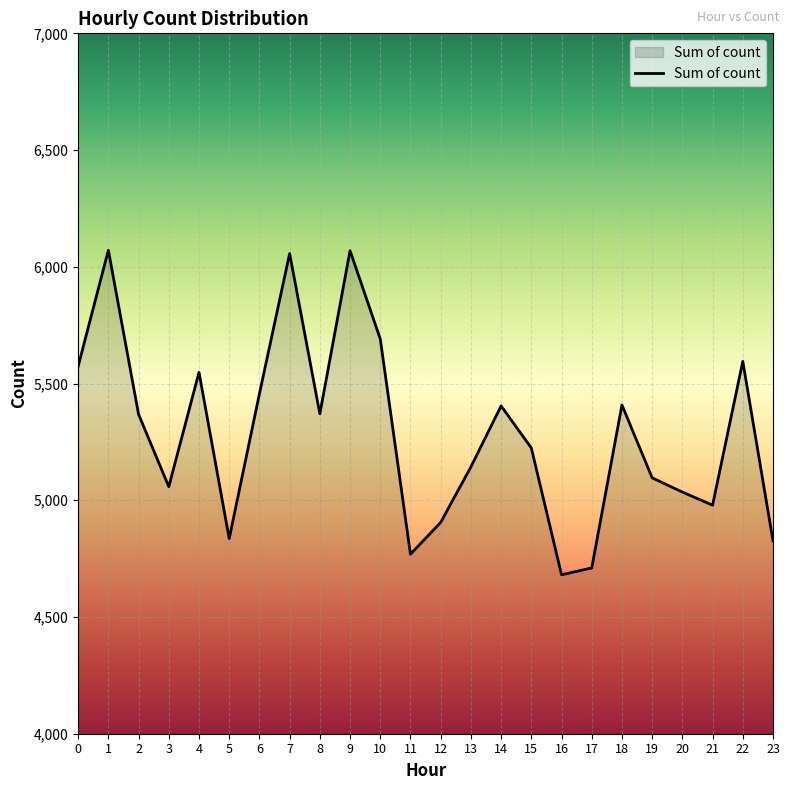

What is the change in value from 8 to 10?

+321